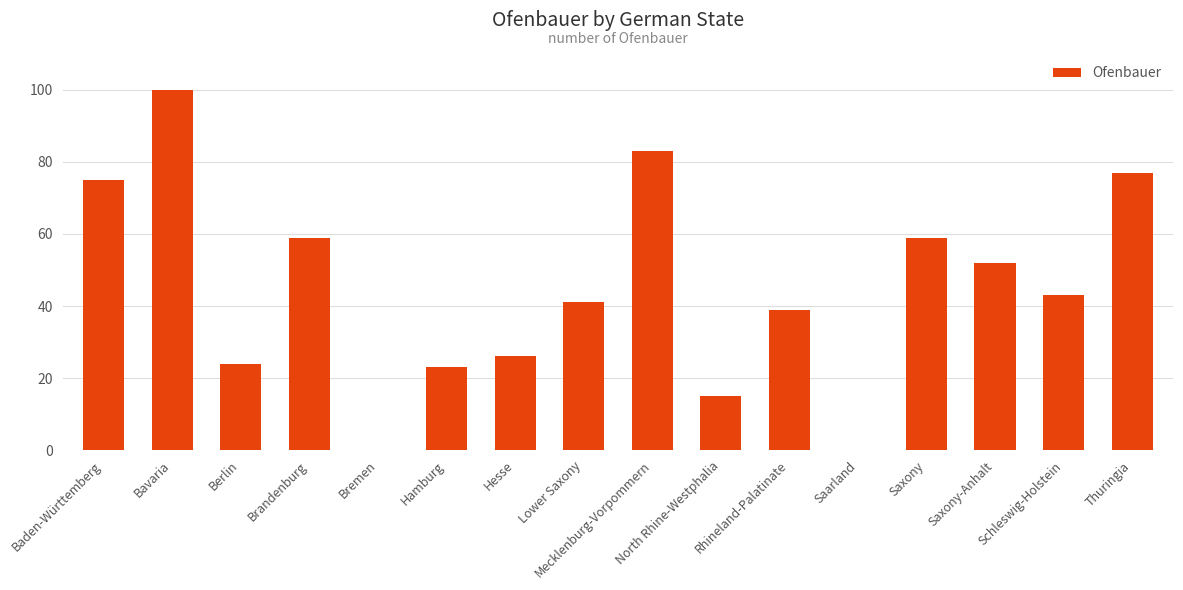

What is the change in value from Bavaria to Saxony?

-41